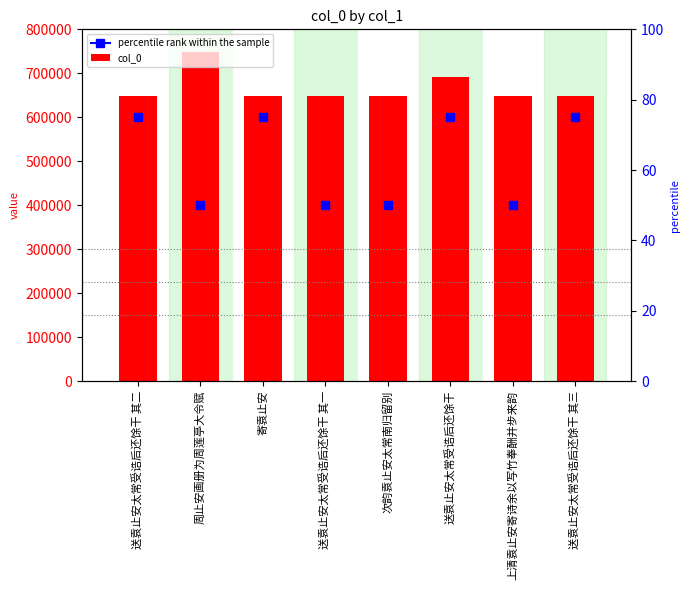

Reading left to right, transcribe all the data shown in this chart.

送袁止安太常受诰后还馀干 其二=648238	周止安画册为周莲亭大令赋=747800	寄袁止安=649084	送袁止安太常受诰后还馀干 其一=648237	次韵袁止安太常南归留别=649069	送袁止安太常受诰后还馀干=692236	上清袁止安寄诗余以写竹奉酬并步来韵=648279	送袁止安太常受诰后还馀干 其三=648239